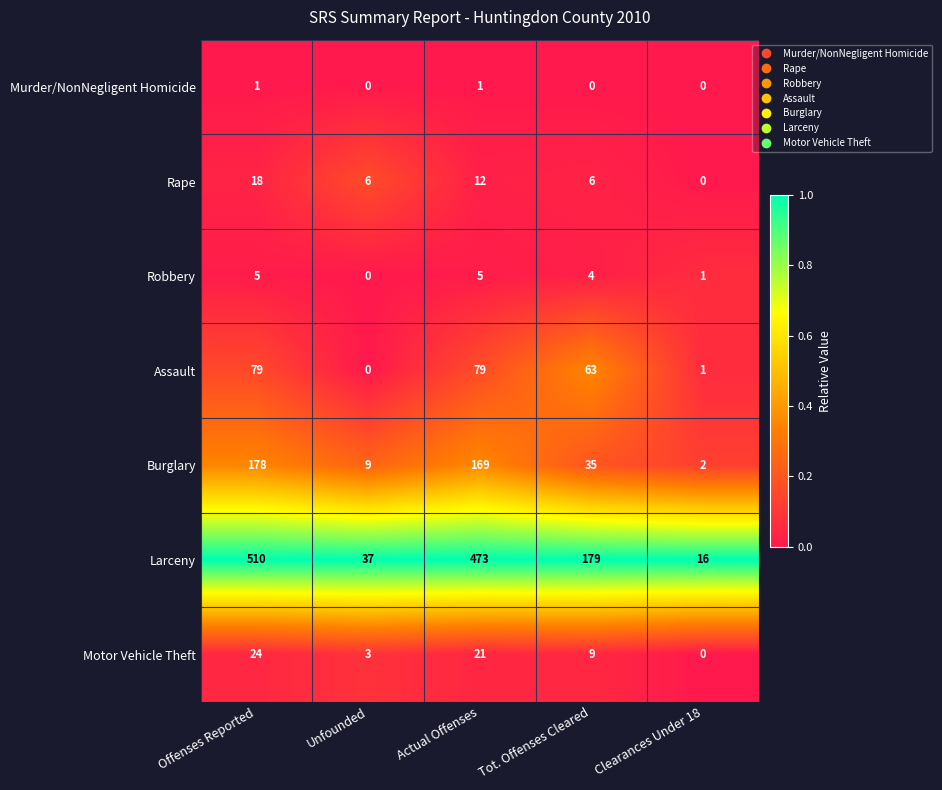

What value does the Assault series have at Actual Offenses, to the nearest 5?

80